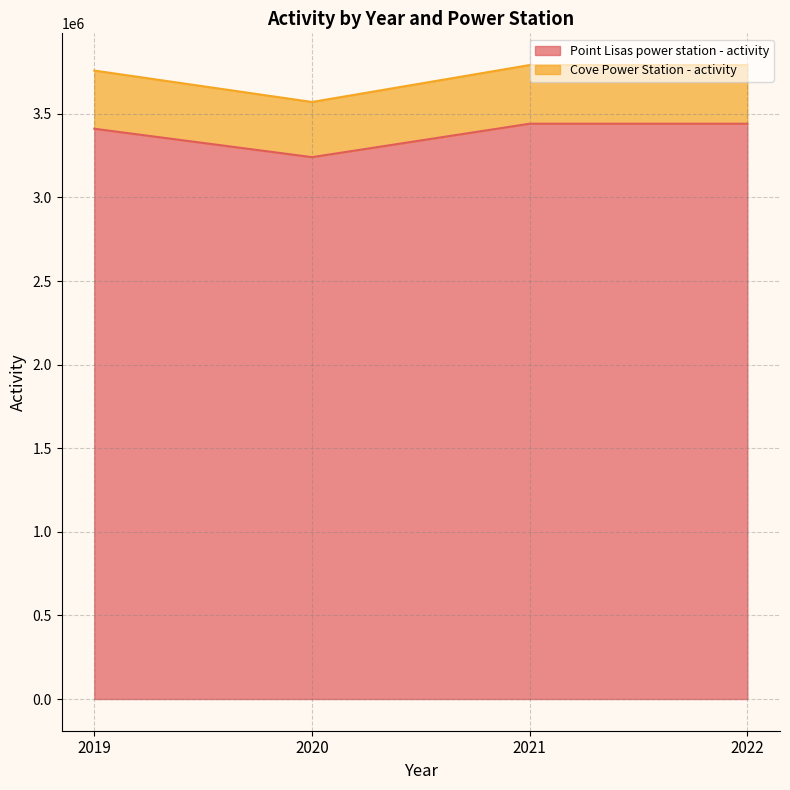

Which has a higher value, 2020 or 2021?

2021